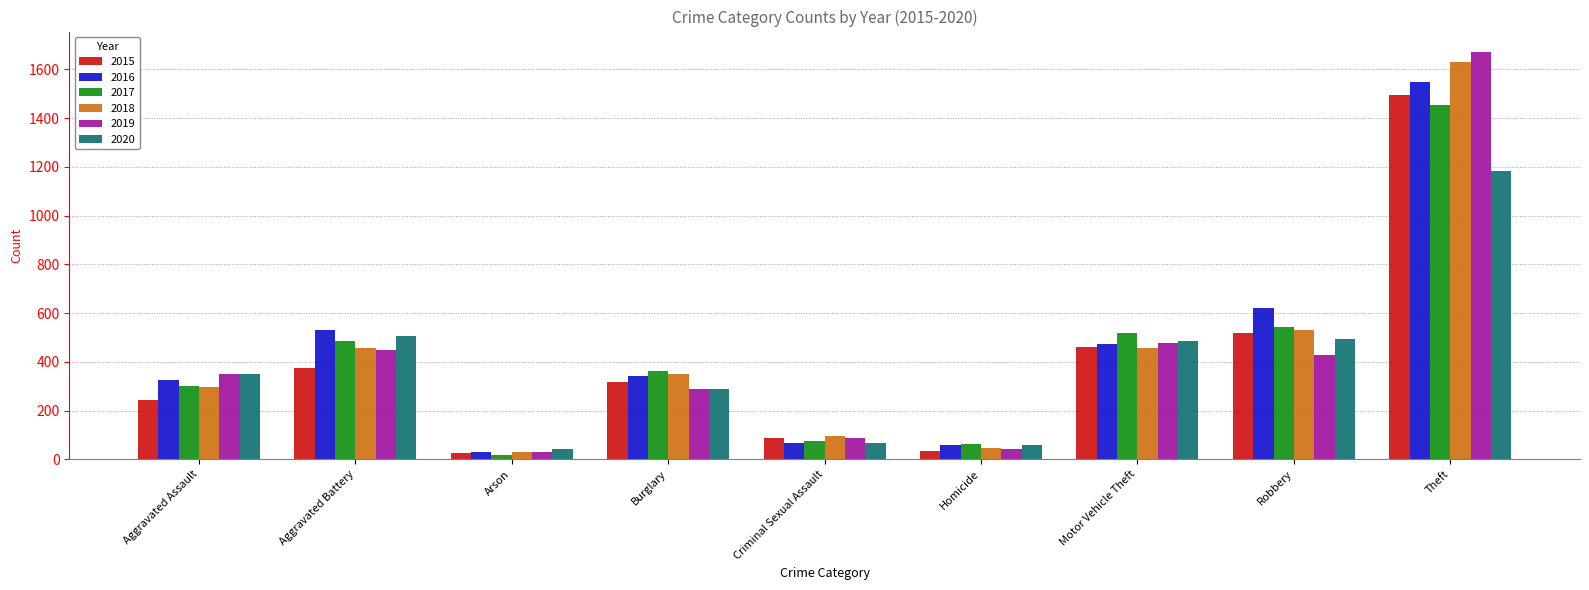

True or false: 2019 has a value of 448 at Aggravated Battery.

True